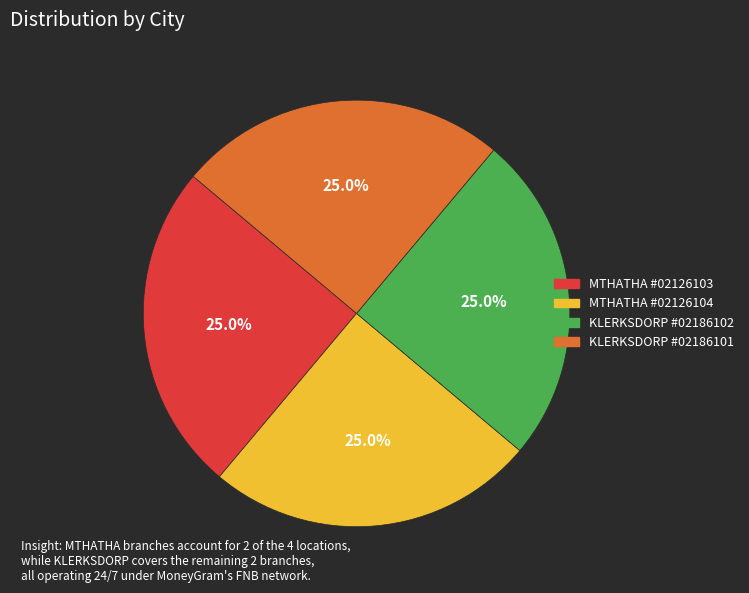

Is there any slice that represents more than half of the pie?

No